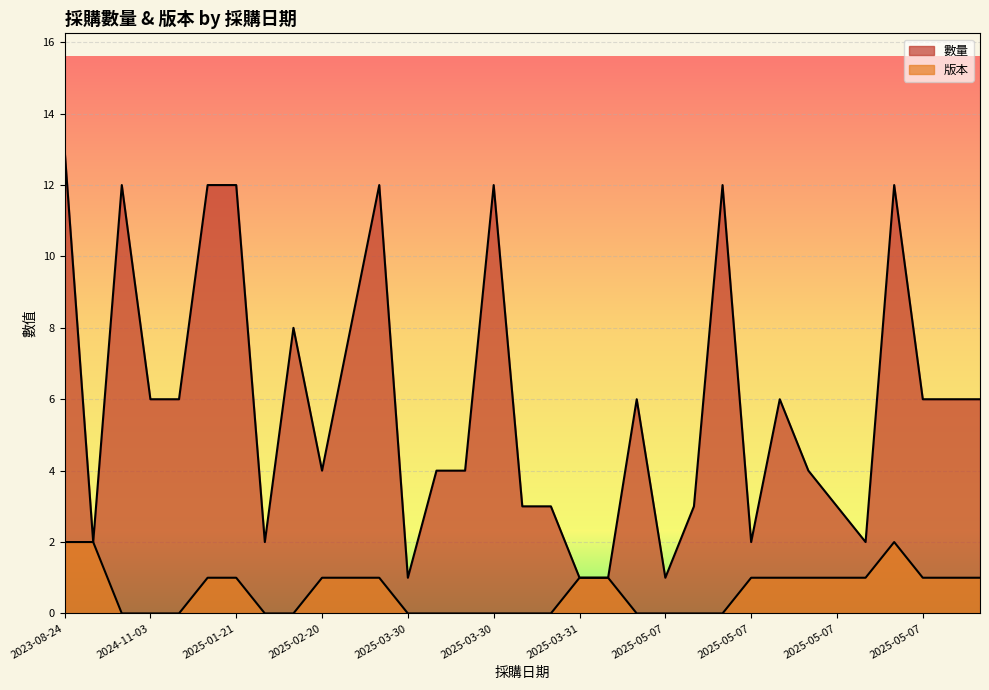

What is the difference between the 數量 values at 2025-05-07 and 2025-05-07?

11